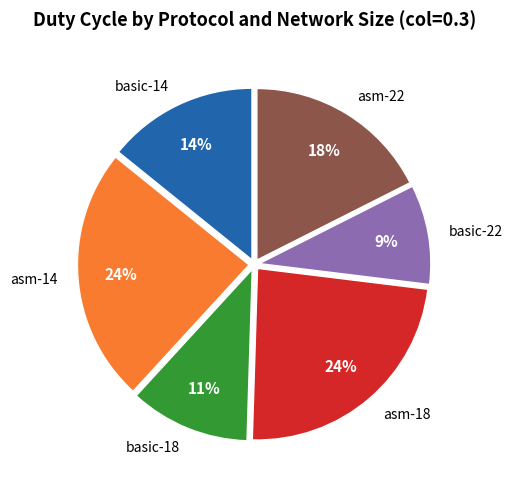

To the nearest percent, what is the difference between the largest and smallest slice percentages?

15%